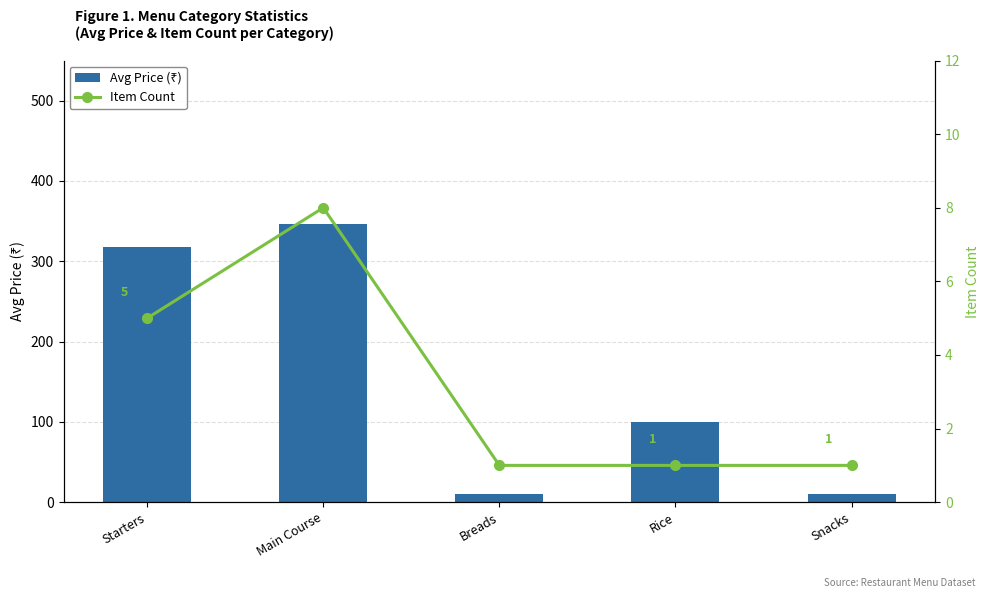

The value of Avg Price (₹) at Breads is 10.0. True or false?

True